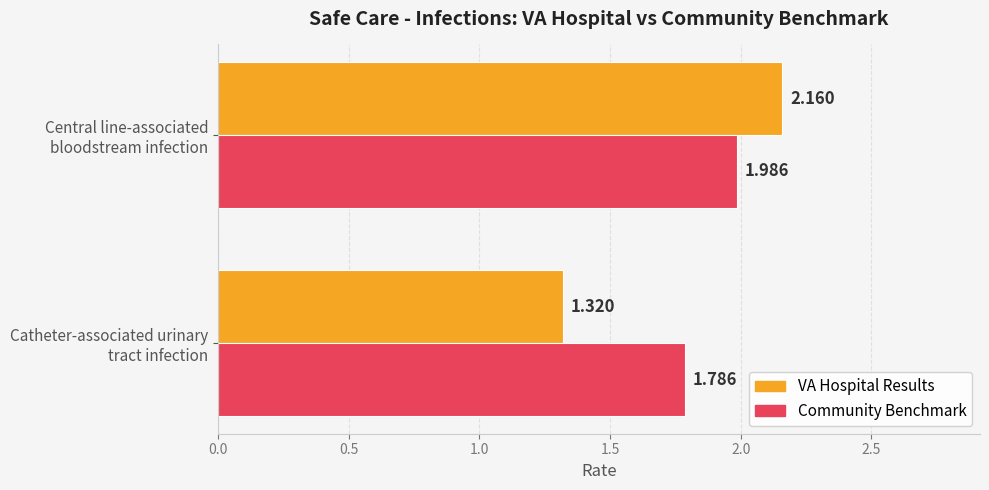

Count the number of categories in the chart.

2